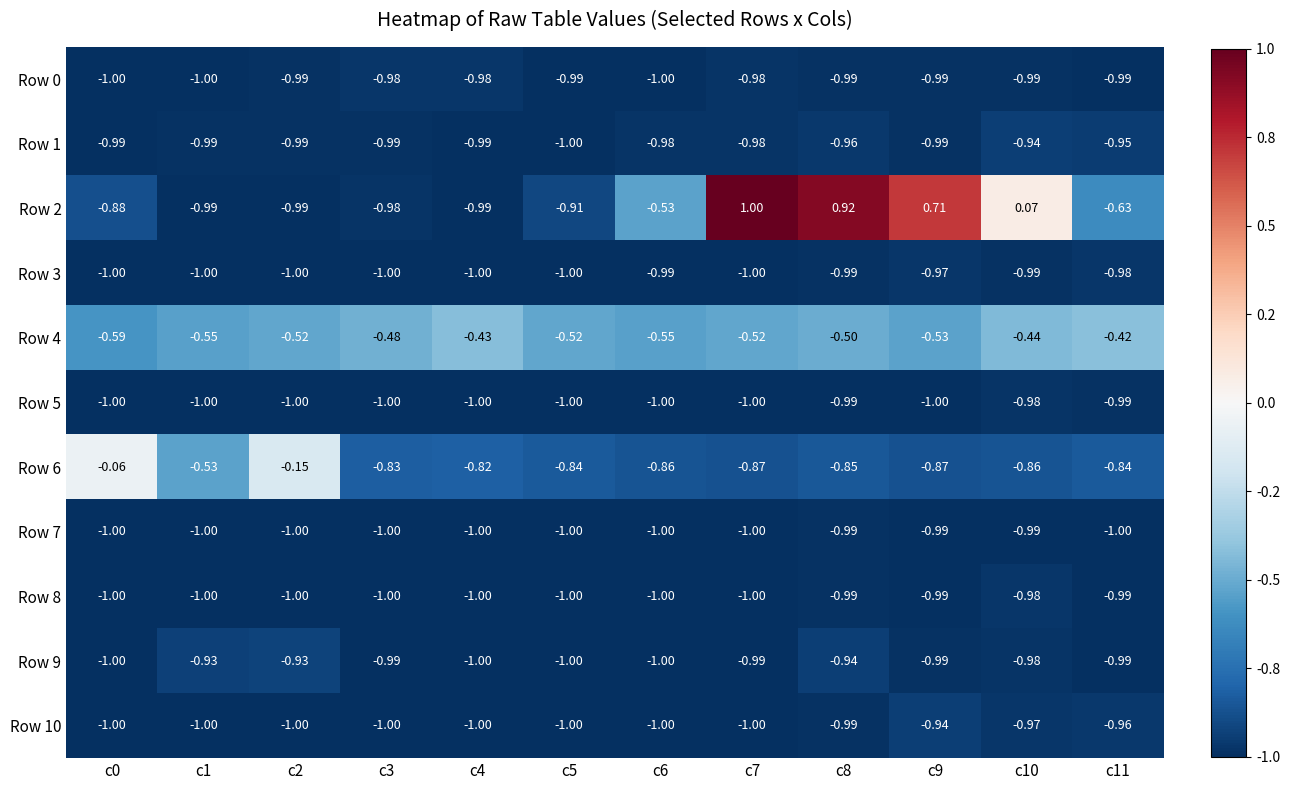

Between c3 and c5, which series saw the biggest shift?

Row 2